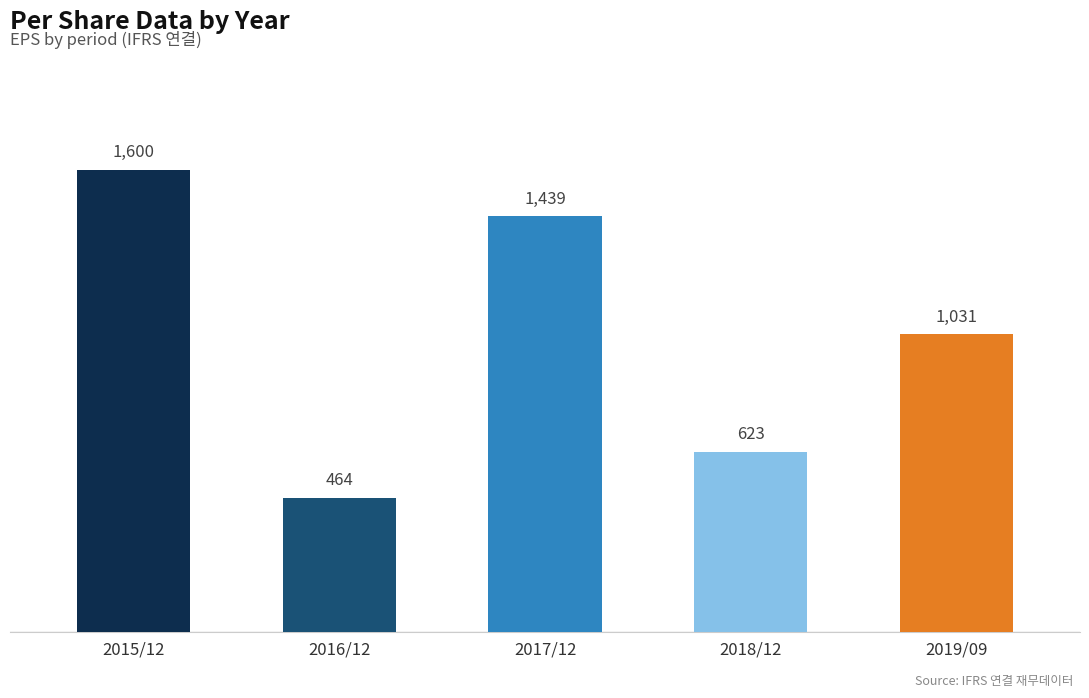

What position from the right is 2018/12?

2